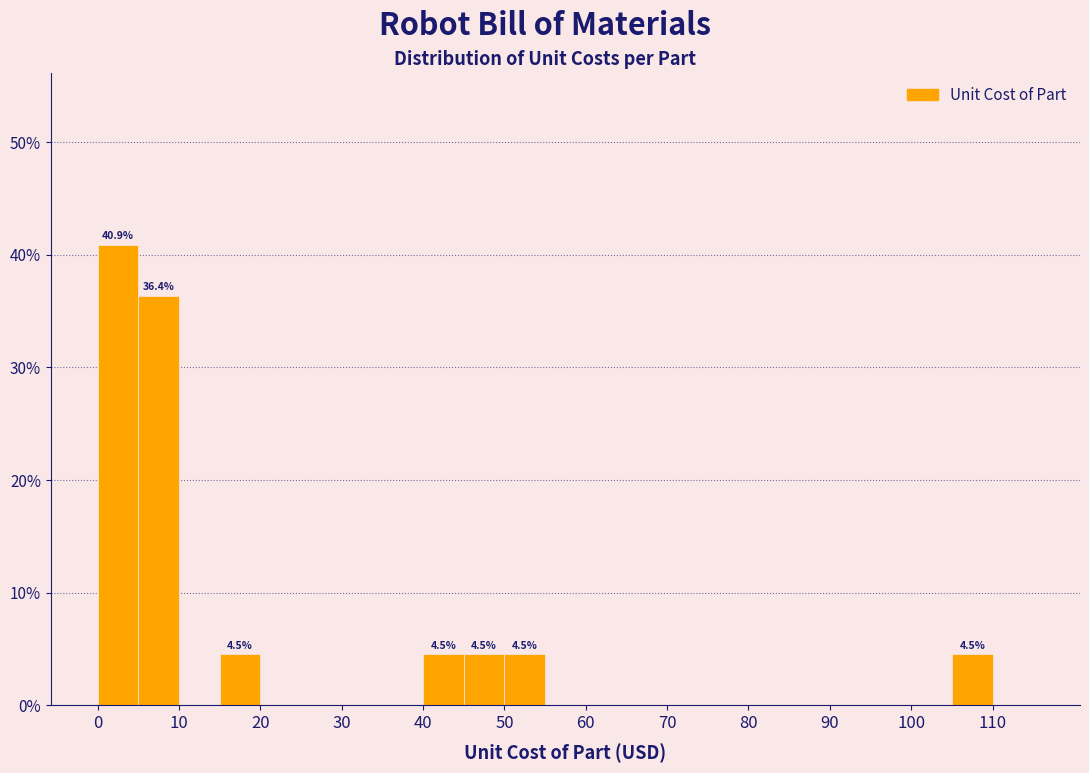

Over which range of the x-axis is the bar tallest?

0 to 5